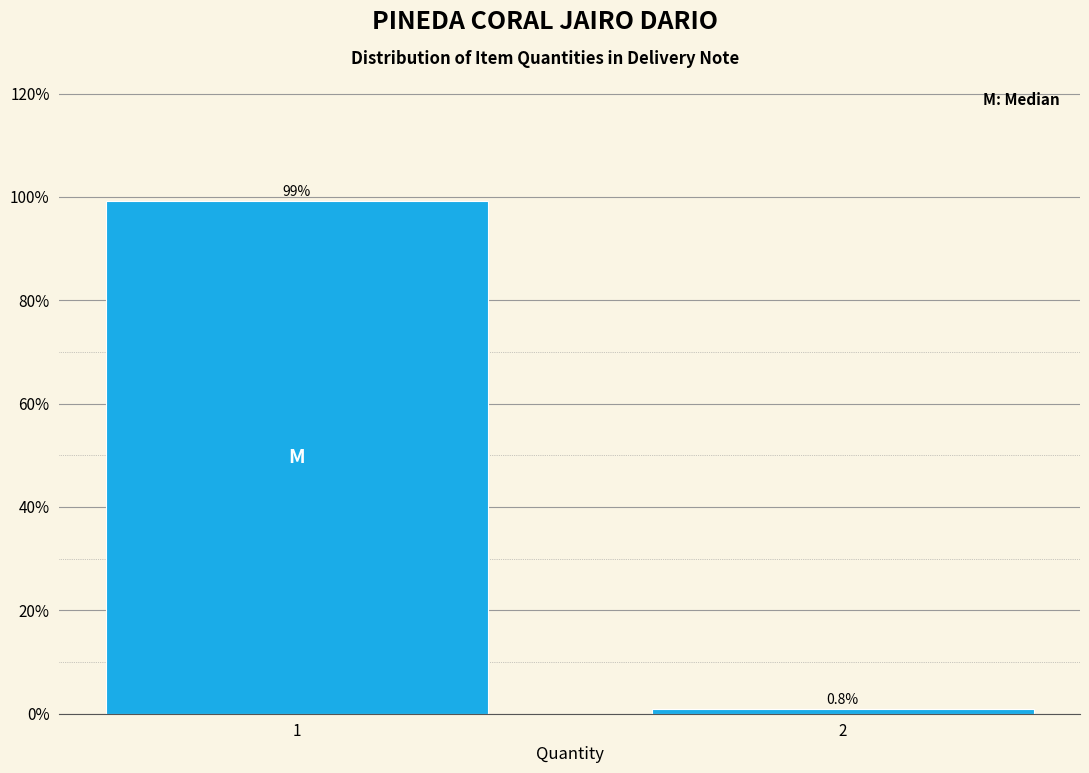

Reading left to right, extract all data points from this chart.

1=99.2	2=0.8